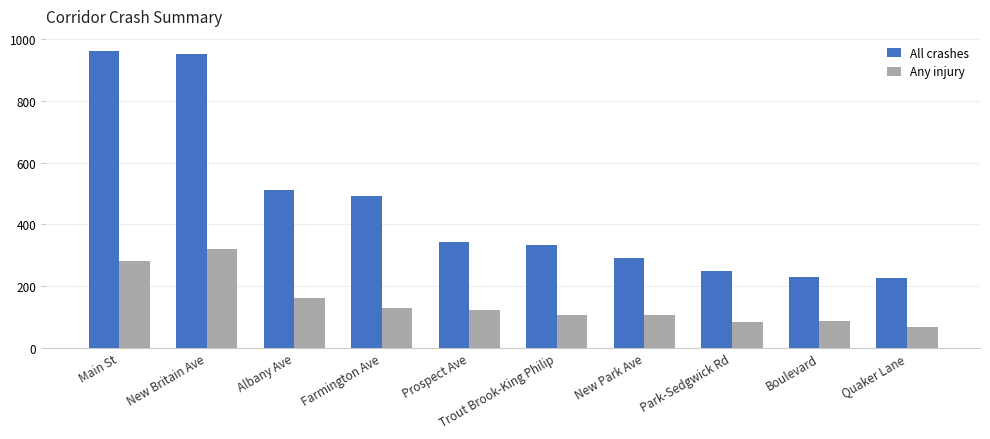

What is the maximum value shown in the chart?

962